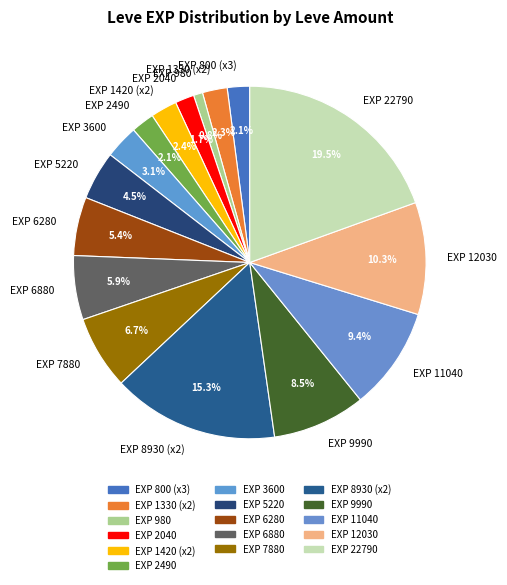

Between EXP 6280 and EXP 9990, which is larger?

EXP 9990